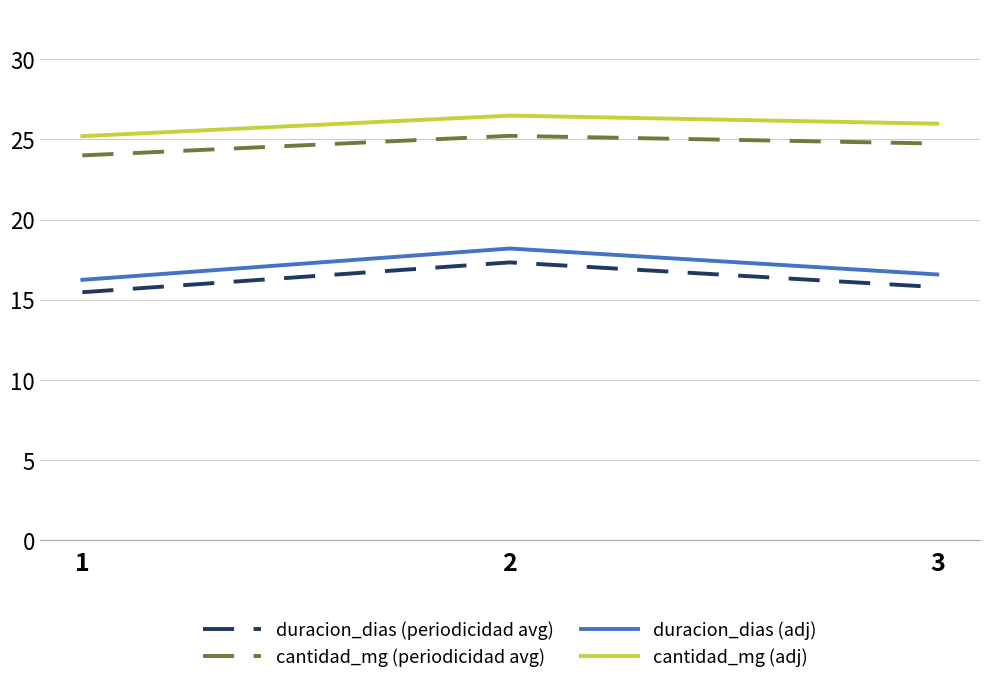

How many lines are shown in the chart?

4